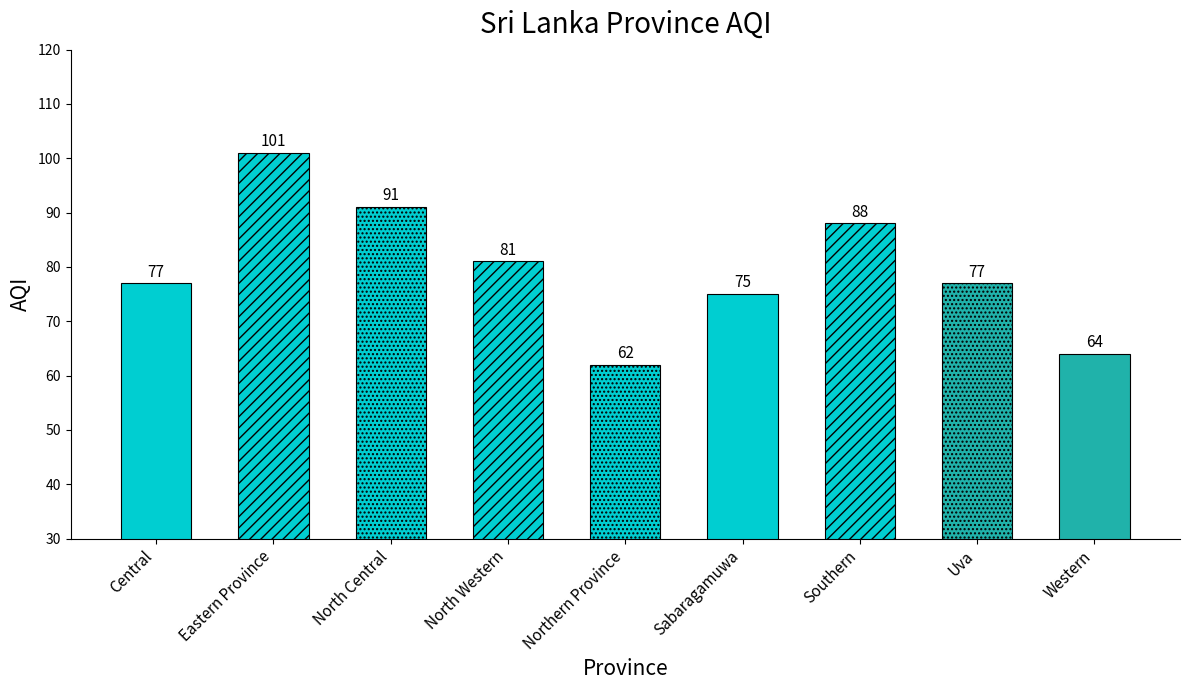

Reading left to right, what are all the values shown in this chart?

Central=77	Eastern Province=101	North Central=91	North Western=81	Northern Province=62	Sabaragamuwa=75	Southern=88	Uva=77	Western=64